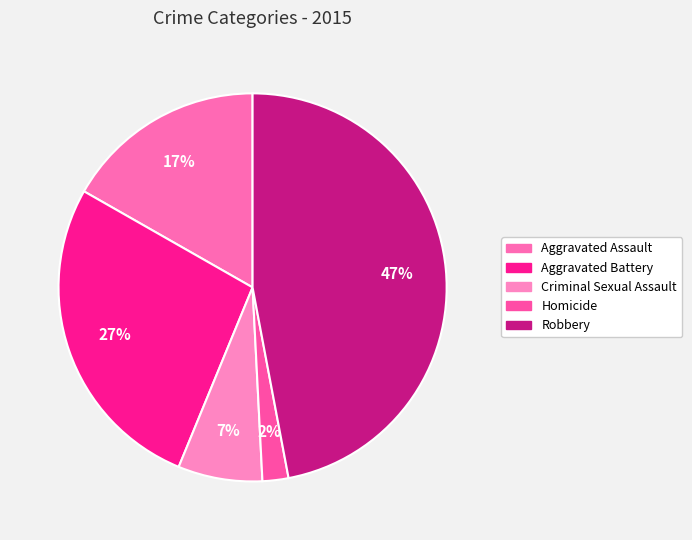

Rank the categories by value from lowest to highest.

Homicide, Criminal Sexual Assault, Aggravated Assault, Aggravated Battery, Robbery